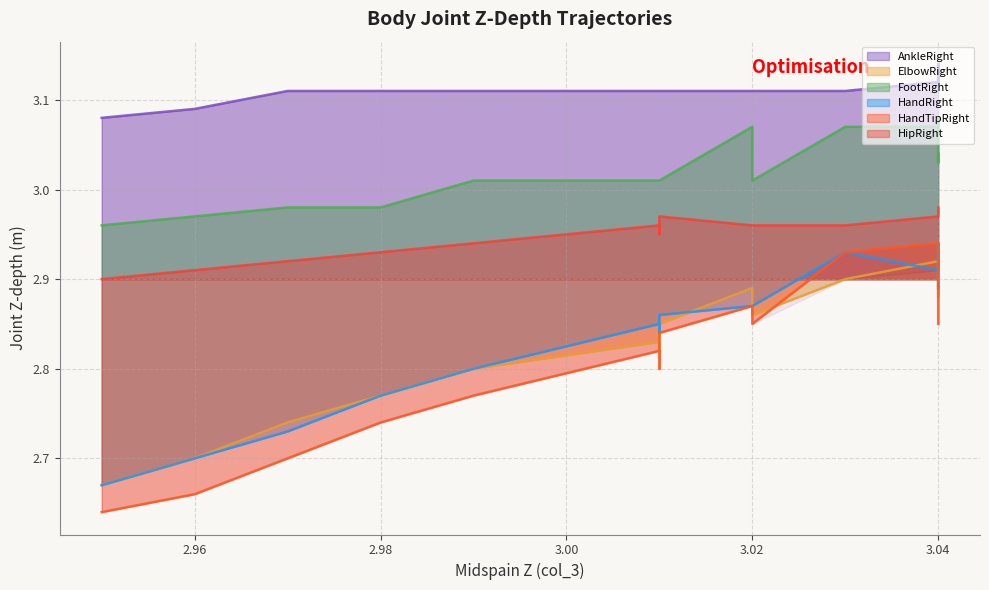

The HandTipRight series shows 4.6 at 10. True or false?

False